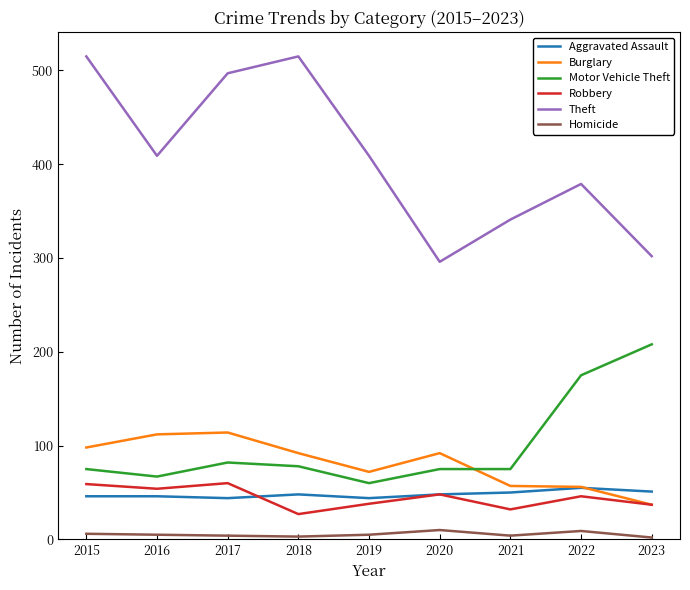

What is the difference between the highest and lowest values at 2017?

493